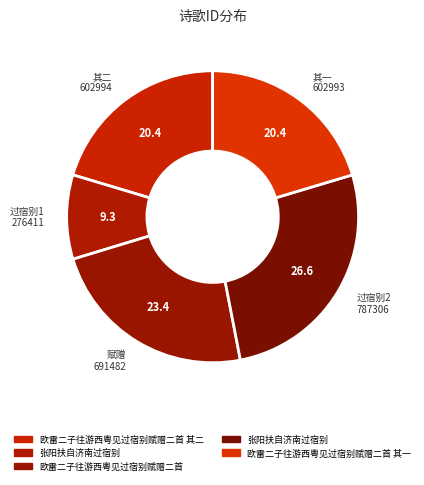

To the nearest percent, what is the average slice percentage?

20%